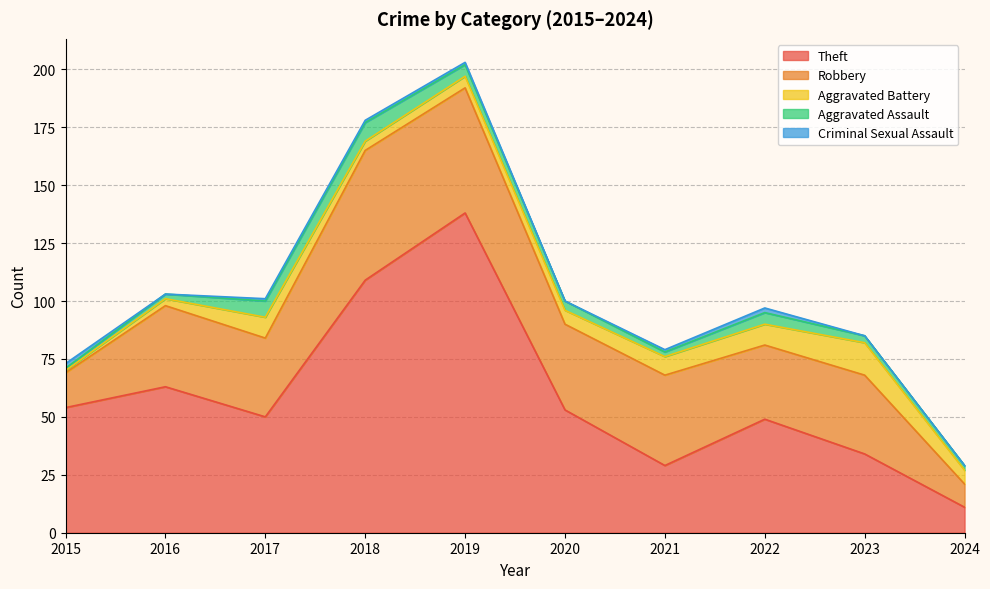

Reading right to left, what are all the values shown in this chart?

Theft: 11	34	49	29	53	138	109	50	63	54
Robbery: 10	34	32	39	37	54	56	34	35	15
Aggravated Battery: 6	14	9	8	6	5	4	9	3	1
Aggravated Assault: 2	3	5	2	4	5	8	7	2	1
Criminal Sexual Assault: 0	0	2	1	0	1	1	1	0	2